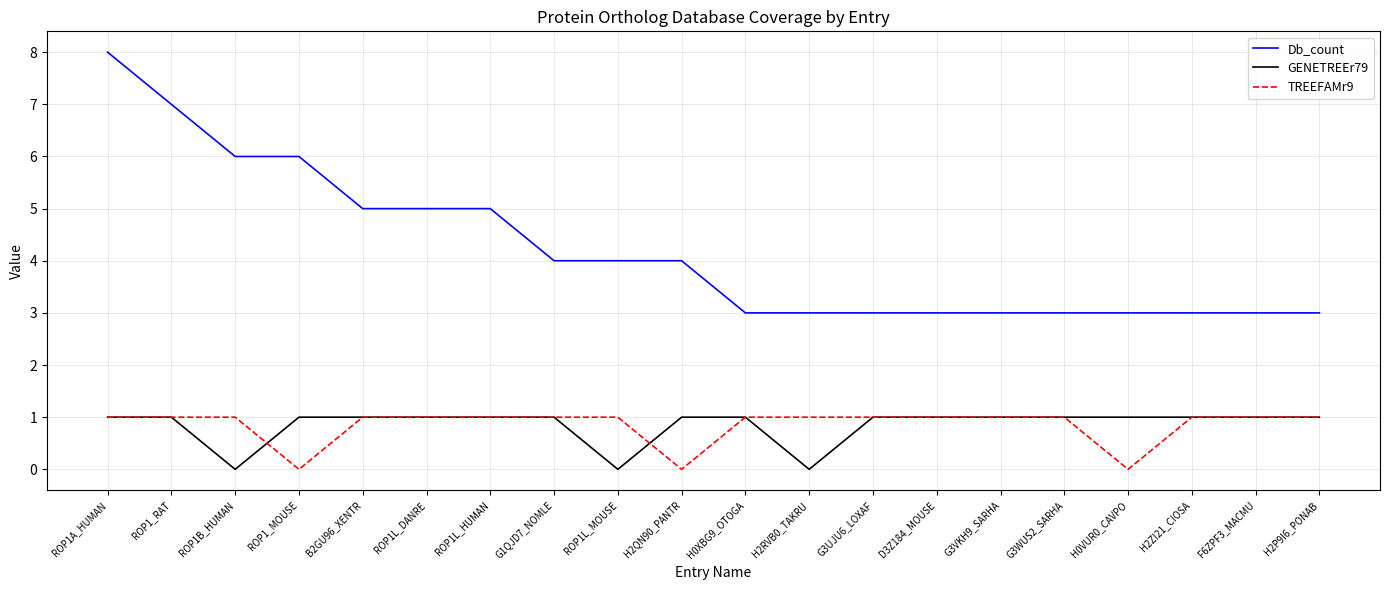

Does the chart display data point markers on the line(s)?

No